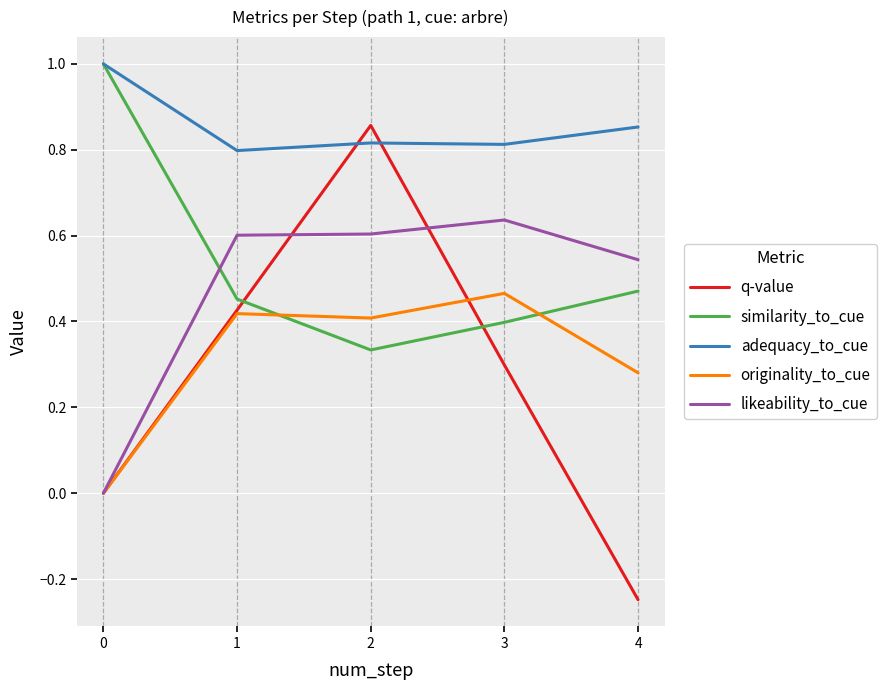

Which series changed the most between 1 and 2?

q-value